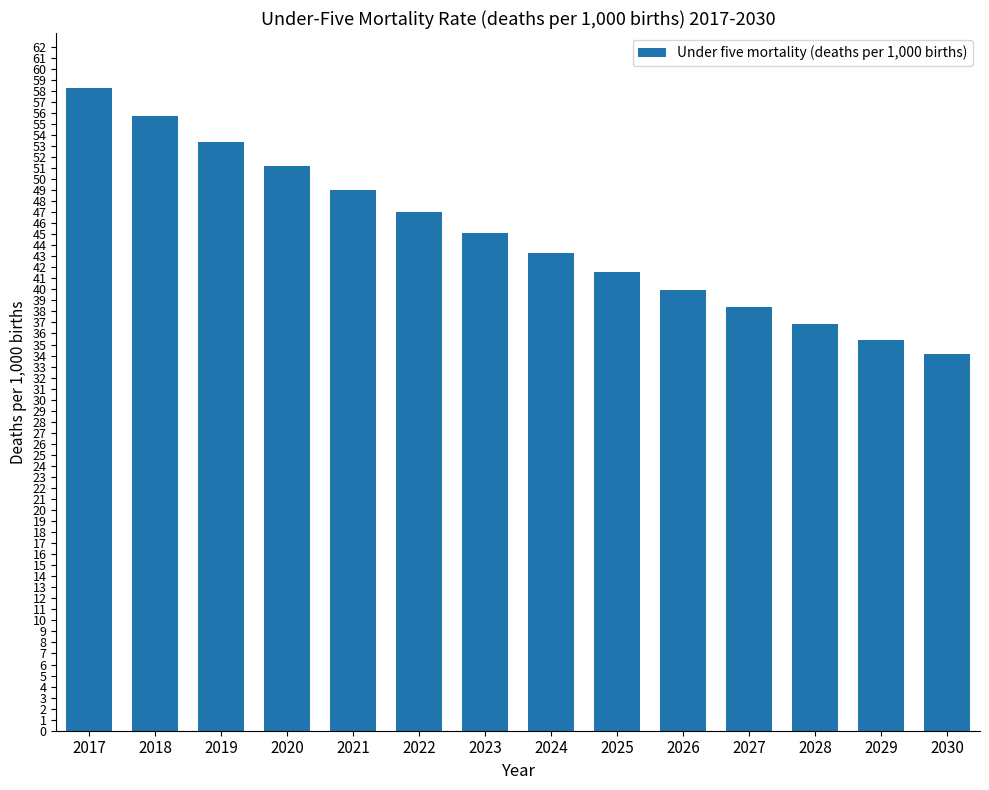

Approximately how many times larger is the value at 2022 compared to 2017?

0.8